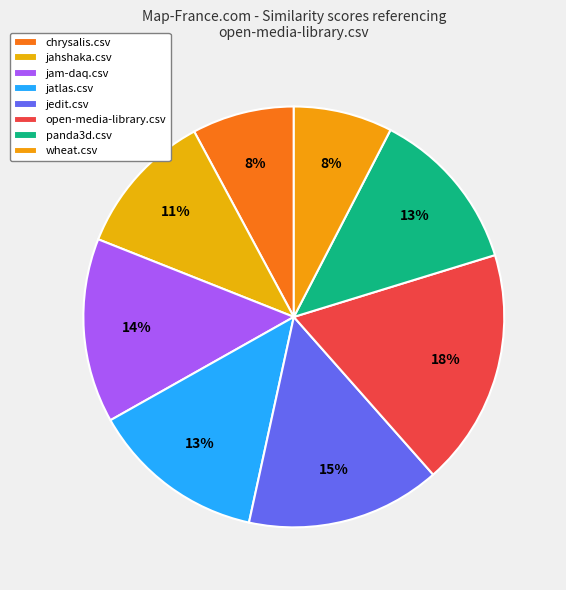

Count the number of slices in the pie.

8